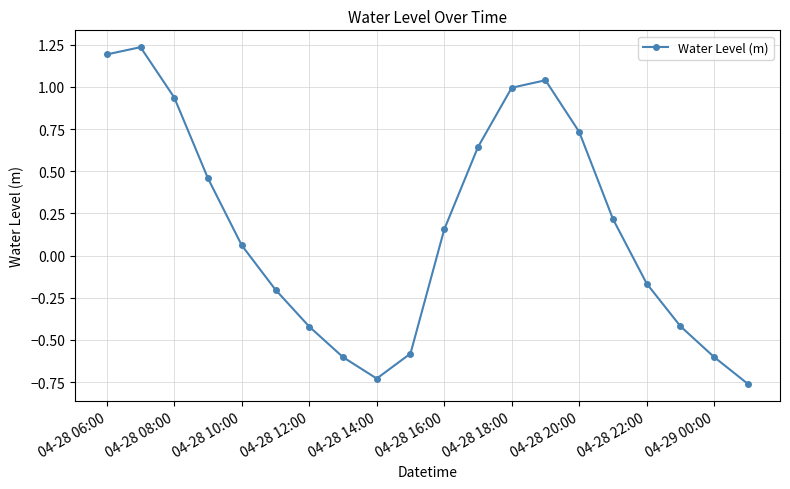

What is the sum of all values?

3.2